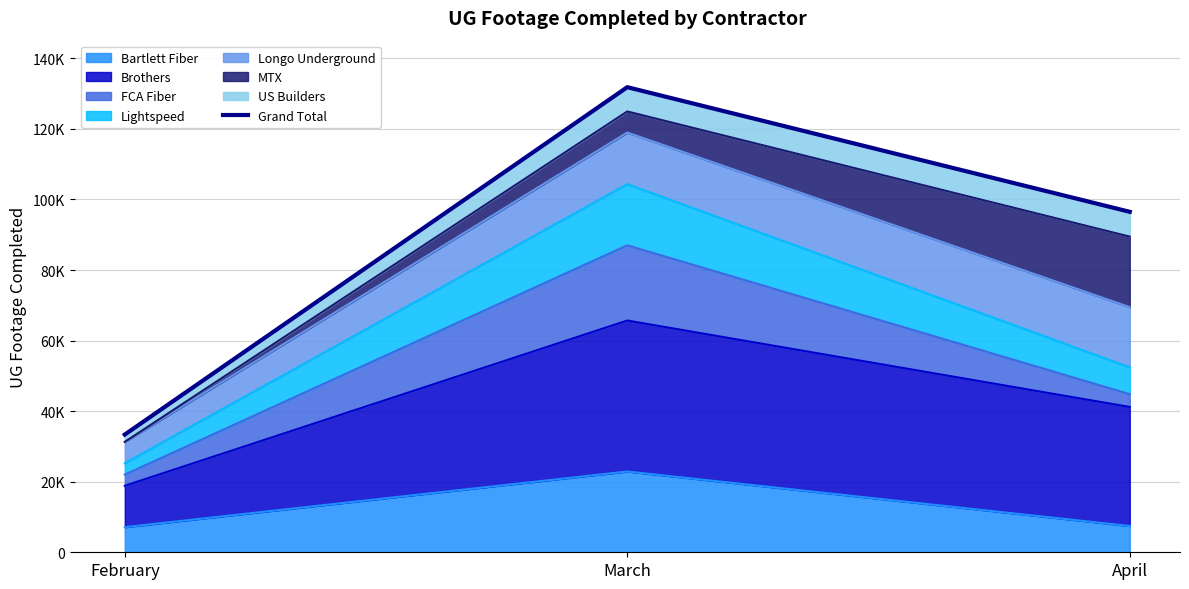

Reading left to right, extract all data points from this chart.

February=33368	March=131832	April=96501